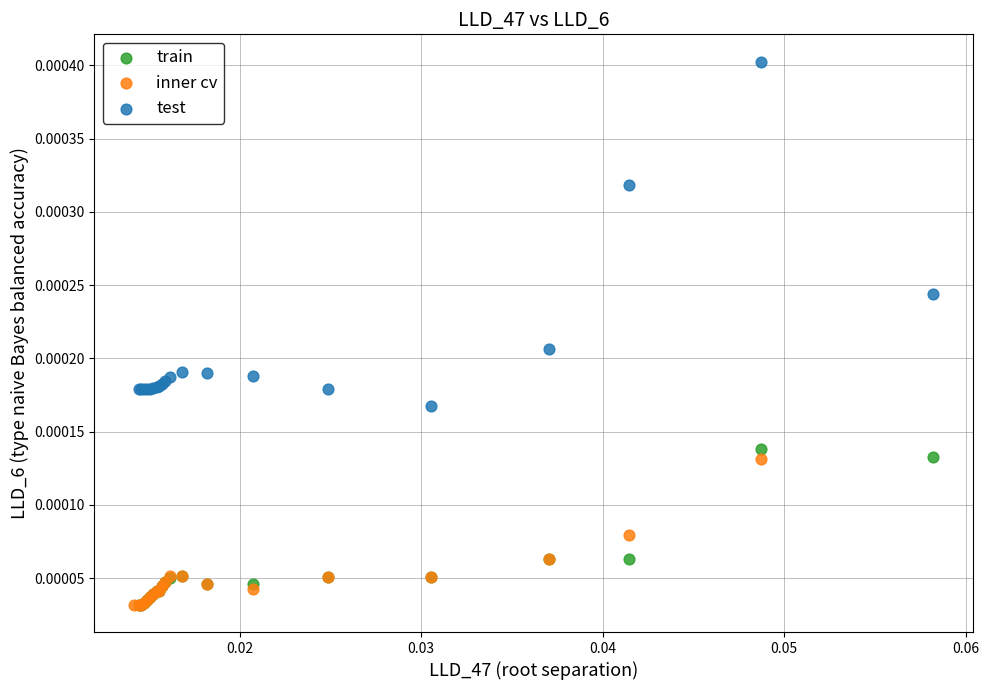

Which series has the largest Y range (max minus min)?

test